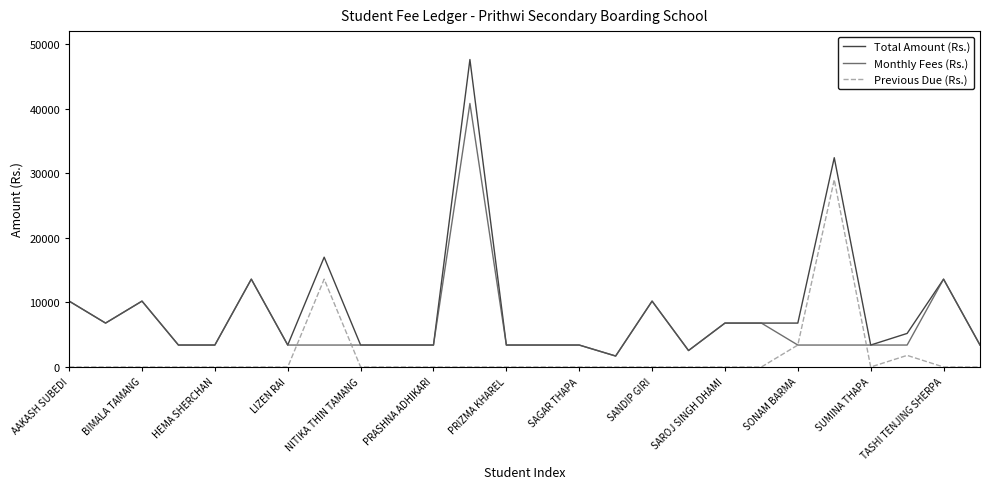

Reading left to right, list all the values displayed in this chart.

Total Amount (Rs.): 10200	6800	10200	3400	3400	13600	3400	17000	3400	3400	3400	47600	3400	3400	3400	1700	10200	2550	6800	6800	6800	32400	3400	5200	13600	3400
Monthly Fees (Rs.): 10200	6800	10200	3400	3400	13600	3400	3400	3400	3400	3400	40800	3400	3400	3400	1700	10200	2550	6800	6800	3400	3400	3400	3400	13600	3400
Previous Due (Rs.): 0	0	0	0	0	0	0	13600	0	0	0	0	0	0	0	0	0	0	0	0	3400	29000	0	1800	0	0